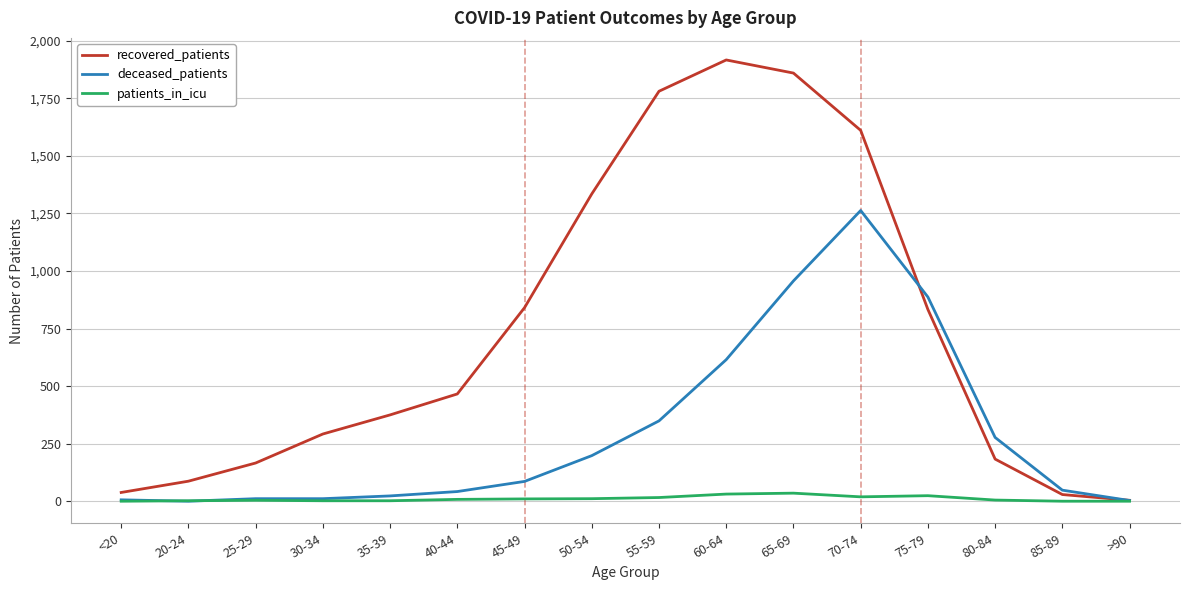

Is the value of deceased_patients at 75-79 greater than the value of recovered_patients at 60-64?

No